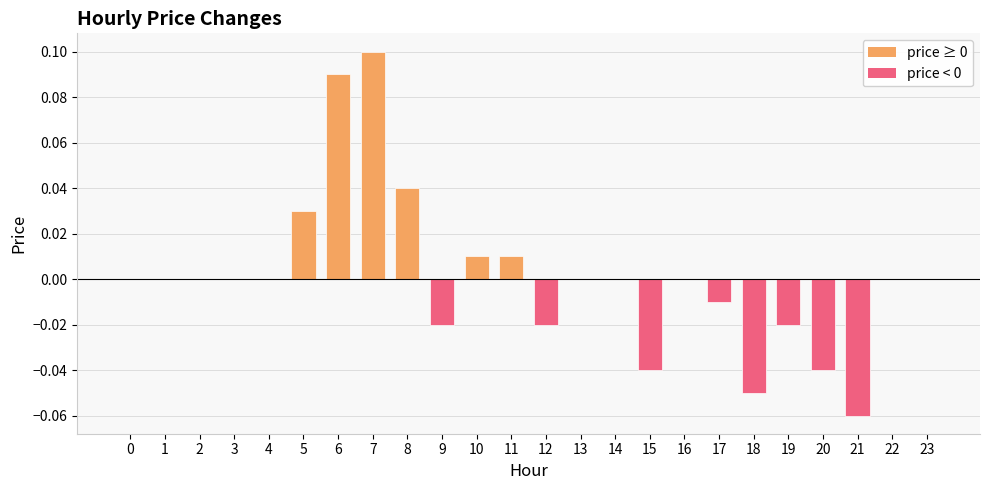

How many data points does each series have?

24